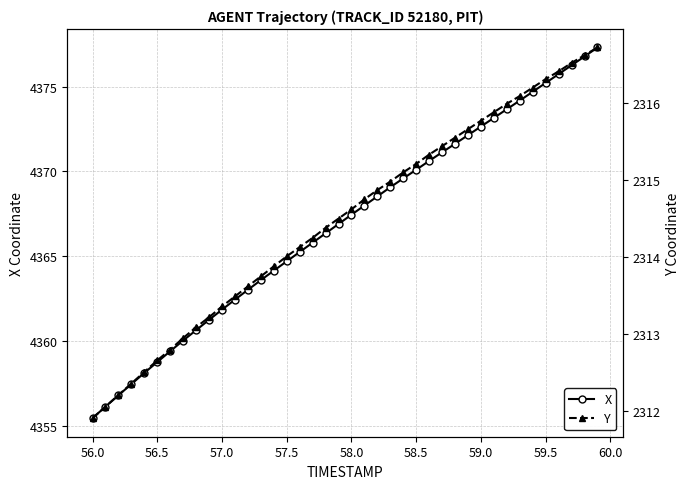

Rank the series by their maximum value, from lowest to highest.

Y, X